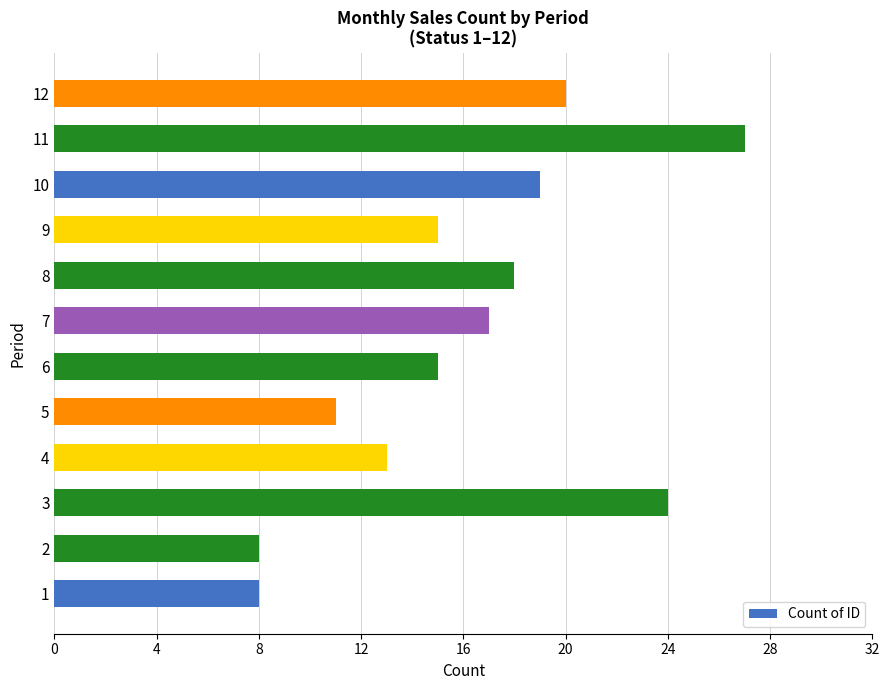

Approximately how many times larger is the value at 4 compared to 5?

1.2